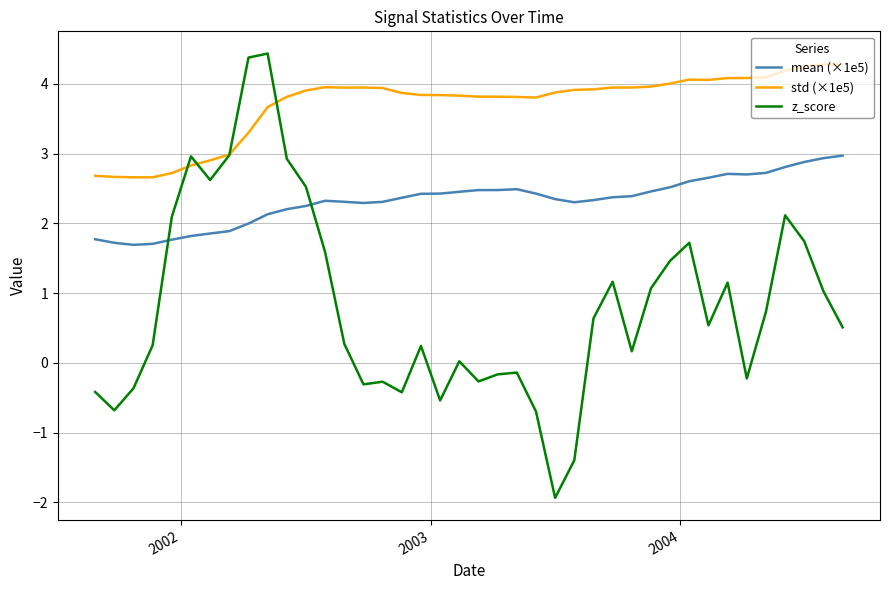

What is the smallest value displayed?

-1.9